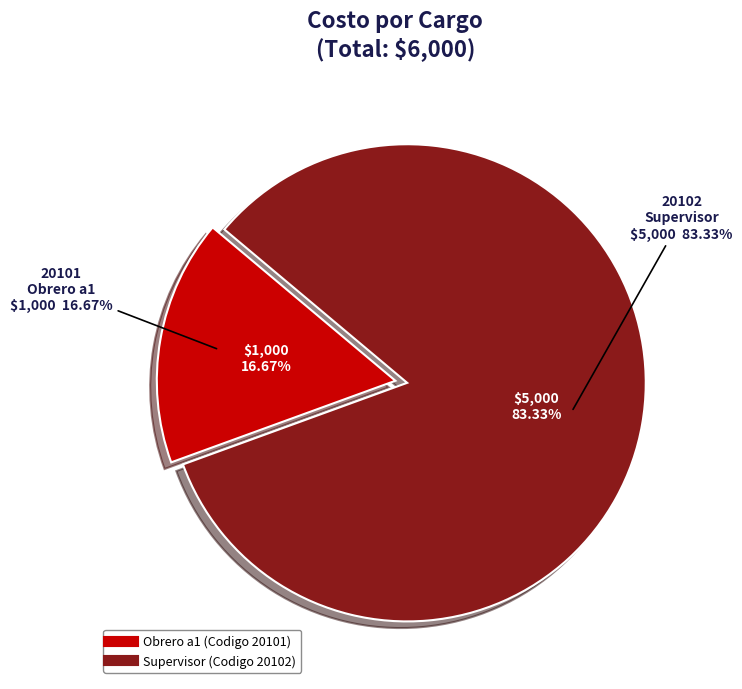

How much of the chart is everything except 20102?

16.7%